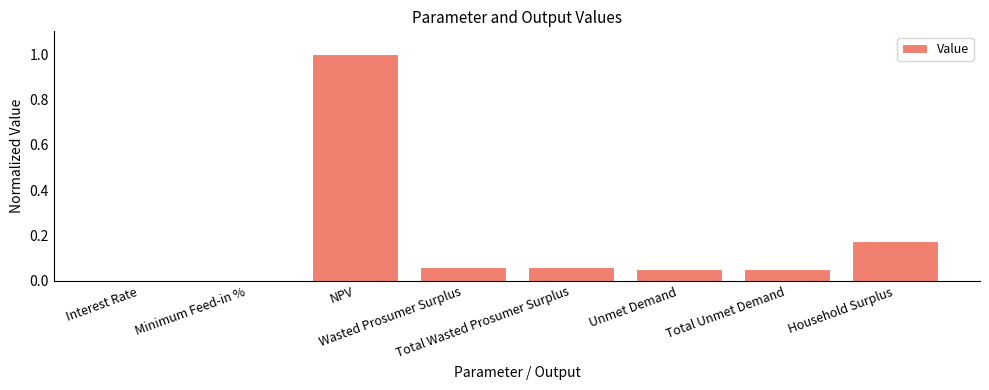

What is the maximum value shown in the chart?

1.0